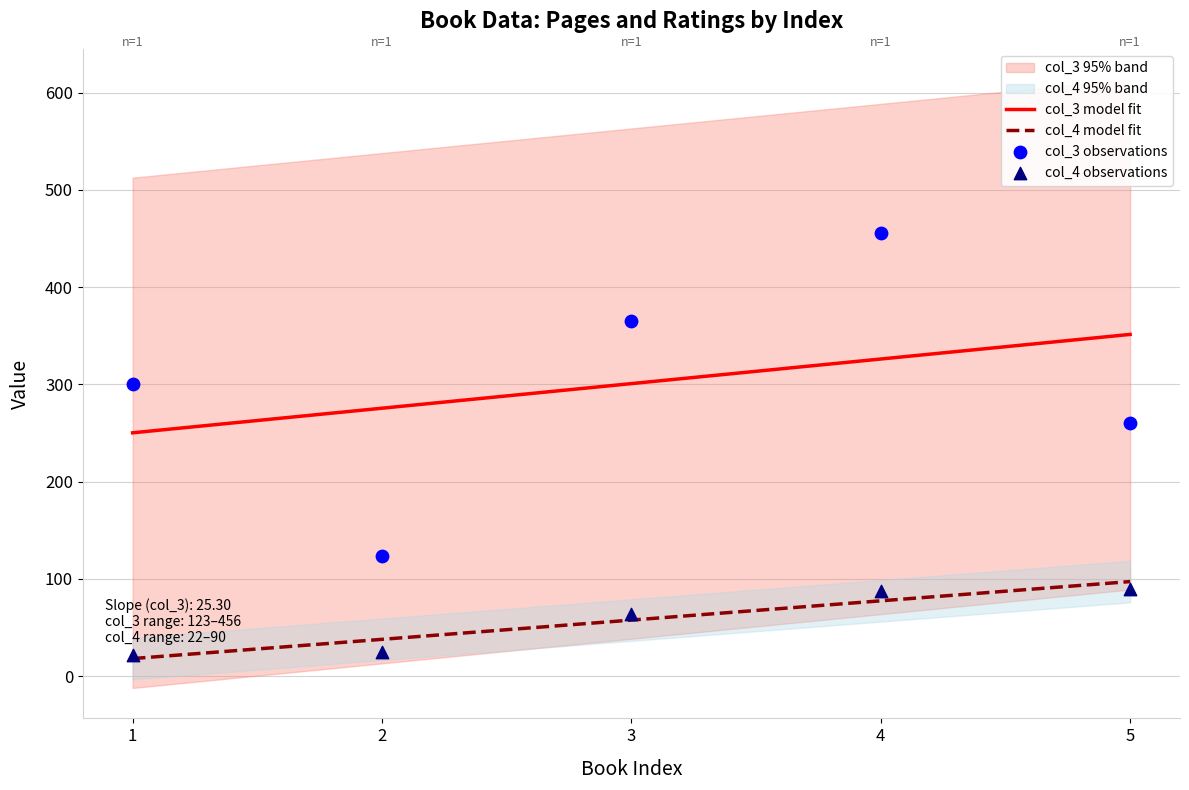

Which series reaches the minimum Y coordinate?

col_4